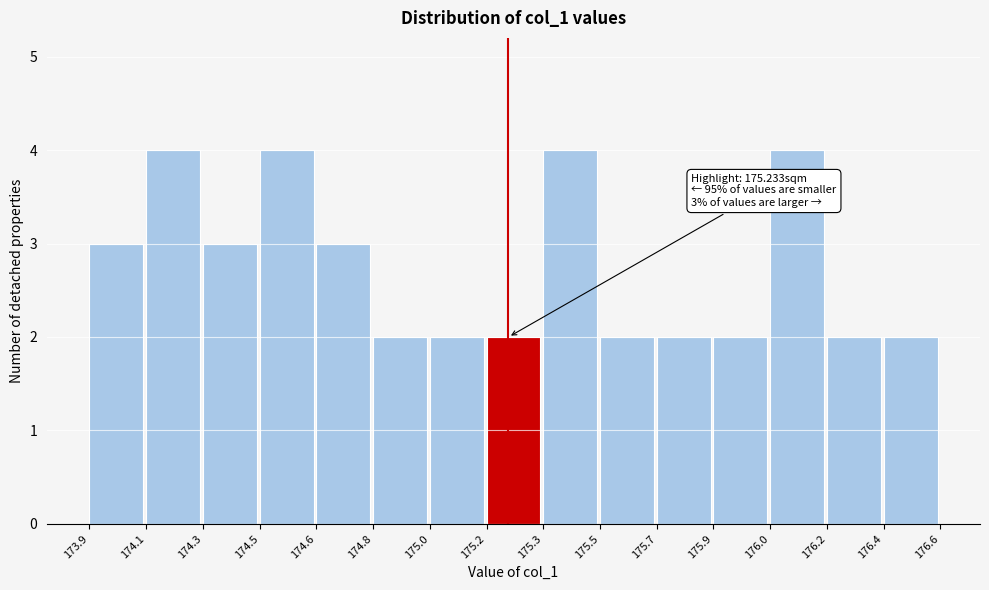

Reading right to left, what are all the values shown in this chart?

176.4=2	176.2=2	176.0=4	175.9=2	175.7=2	175.5=2	175.3=4	175.2=2	175.0=2	174.8=2	174.6=3	174.5=4	174.3=3	174.1=4	173.9=3